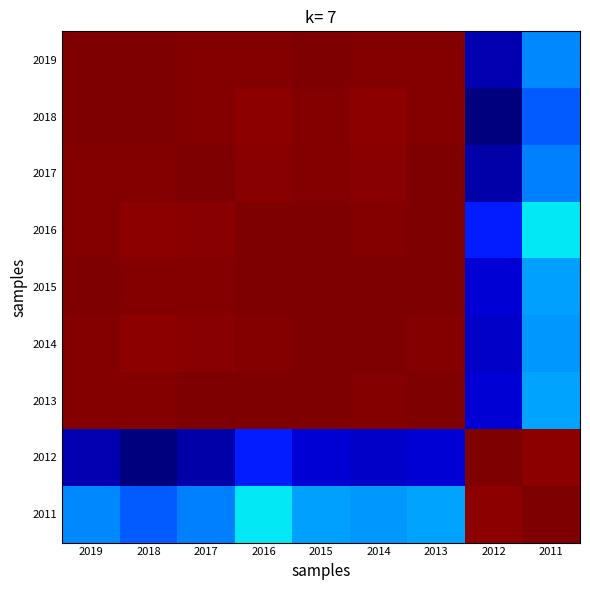

What is the spread (max minus min) of values at 2018?

0.3